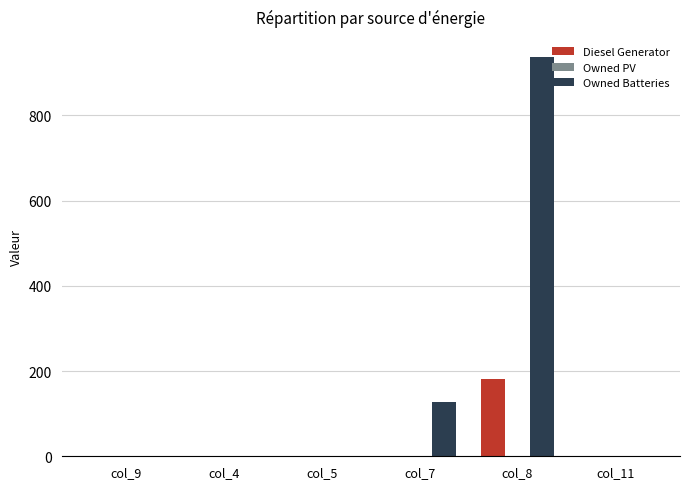

The value of Owned Batteries at col_8 is 937.0. True or false?

True